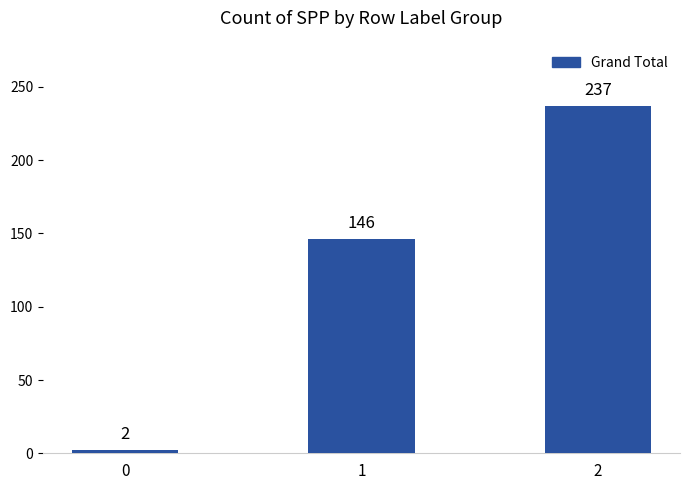

Count the number of data series in this chart.

1